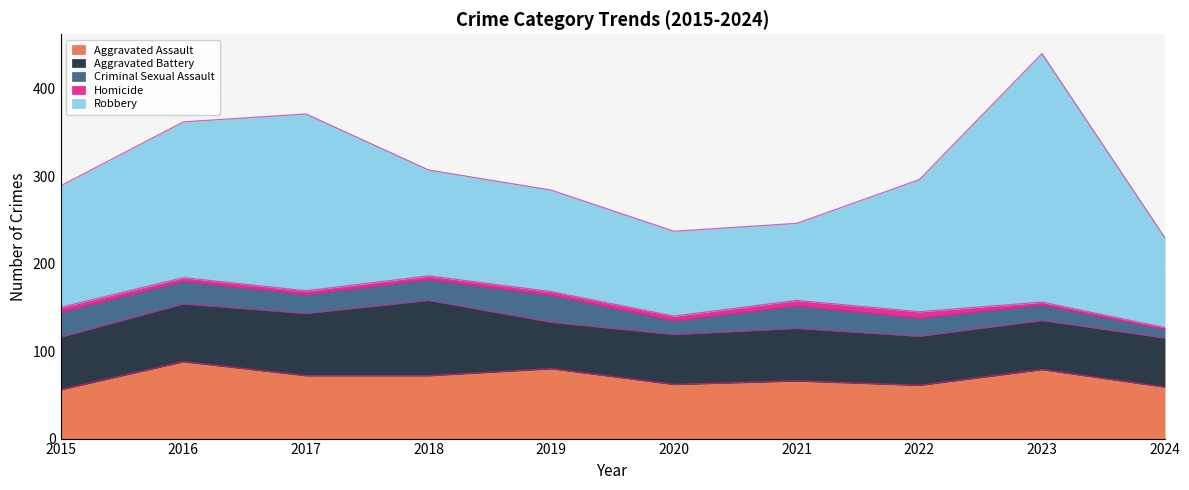

True or false: Robbery and Homicide cross at least once.

False